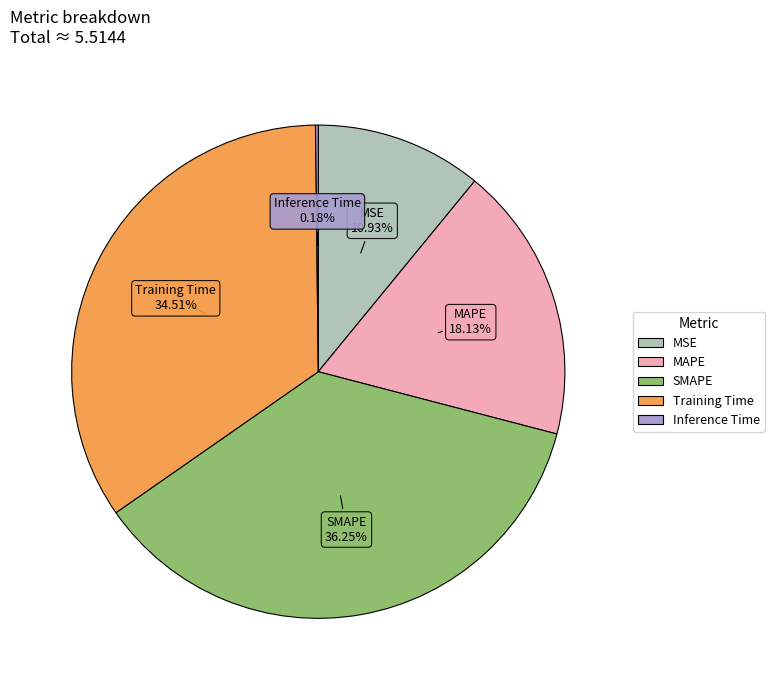

True or false: MSE accounts for 1% of the total.

False